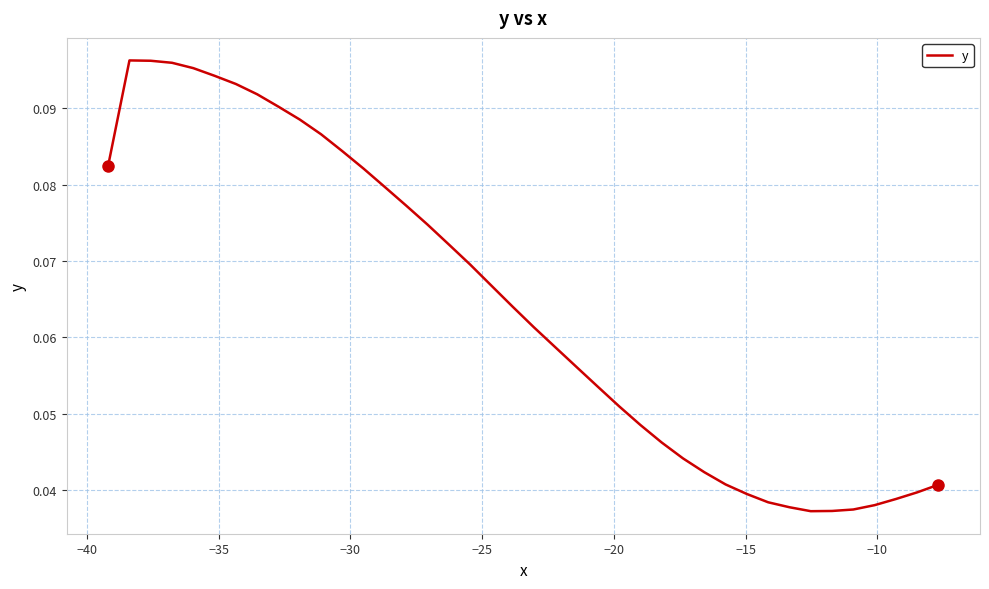

How many lines are shown in the chart?

1